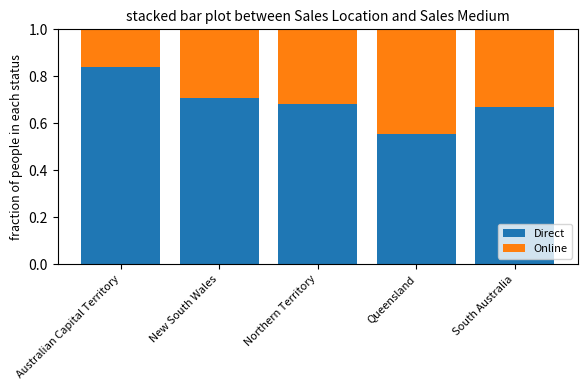

At which label does Direct reach its peak?

Australian Capital Territory